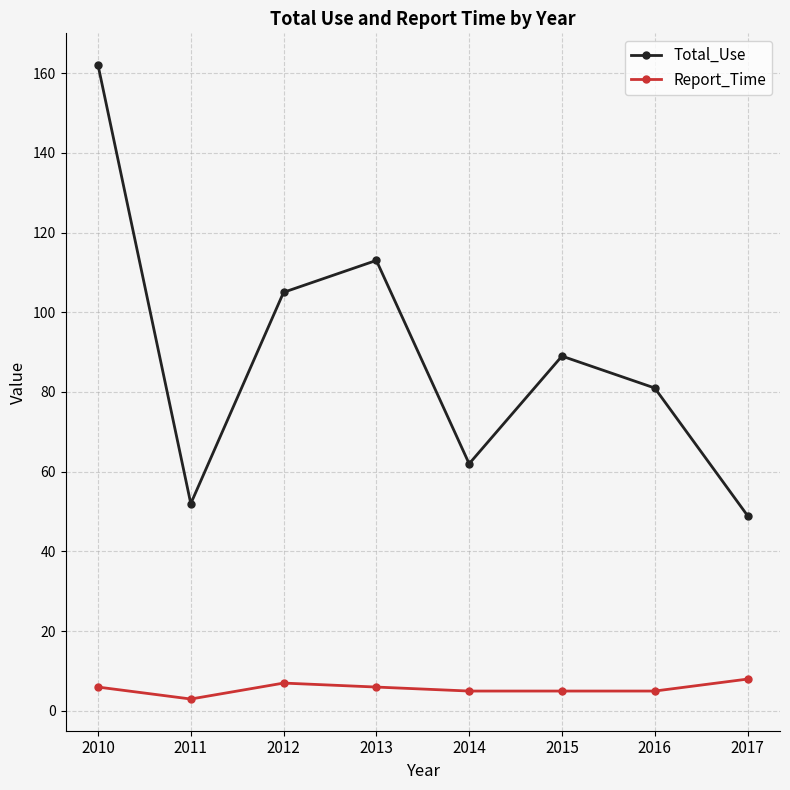

What is the highest value of the Report_Time series?

8